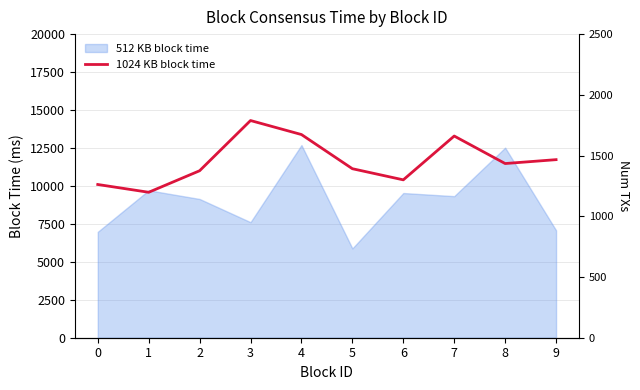

Which category has the highest value across all series?

3